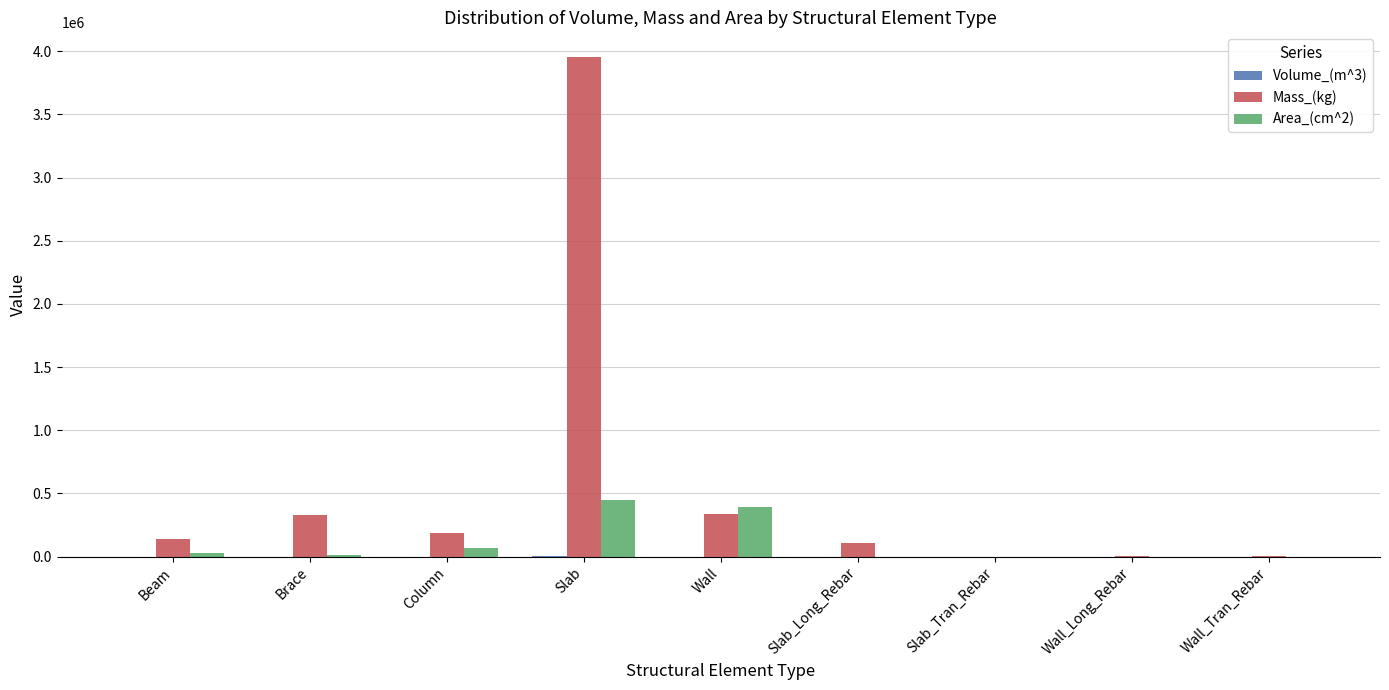

What is the maximum value for Mass_(kg)?

3952734.0